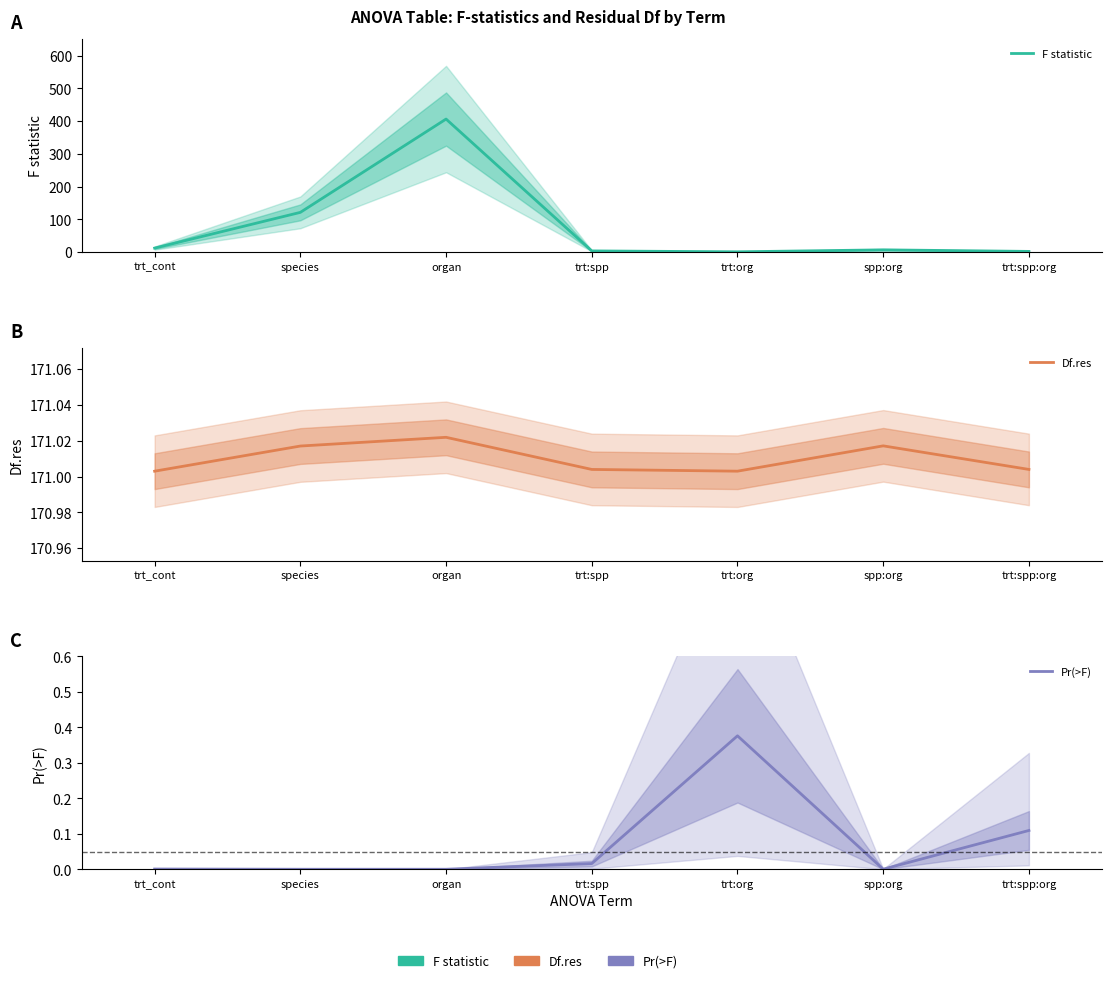

Reading left to right, list all the values displayed in this chart.

F statistic: 12.1	121.2	406.2	3.5	0.8	6.8	2.0
Df.res: 171.0	171.0	171.0	171.0	171.0	171.0	171.0
Pr(>F): 0.0	0.0	0.0	0.0	0.4	0.0	0.1